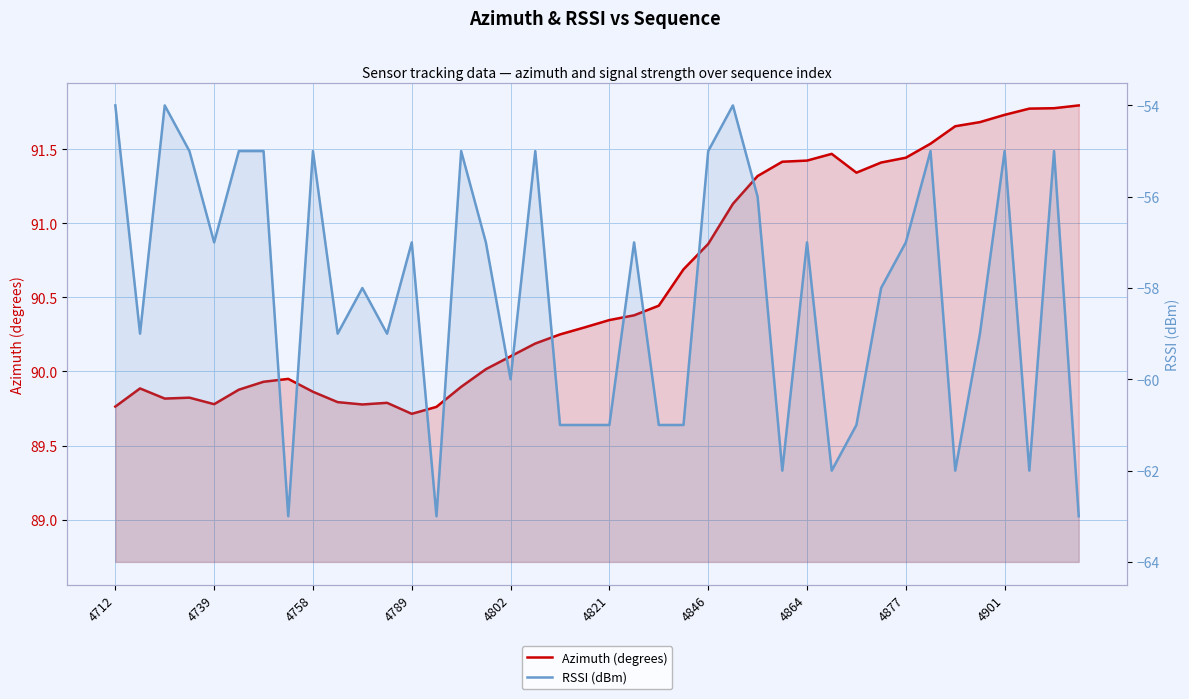

What is the difference between the second highest and minimum values in the Azimuth (degrees) series?

2.1